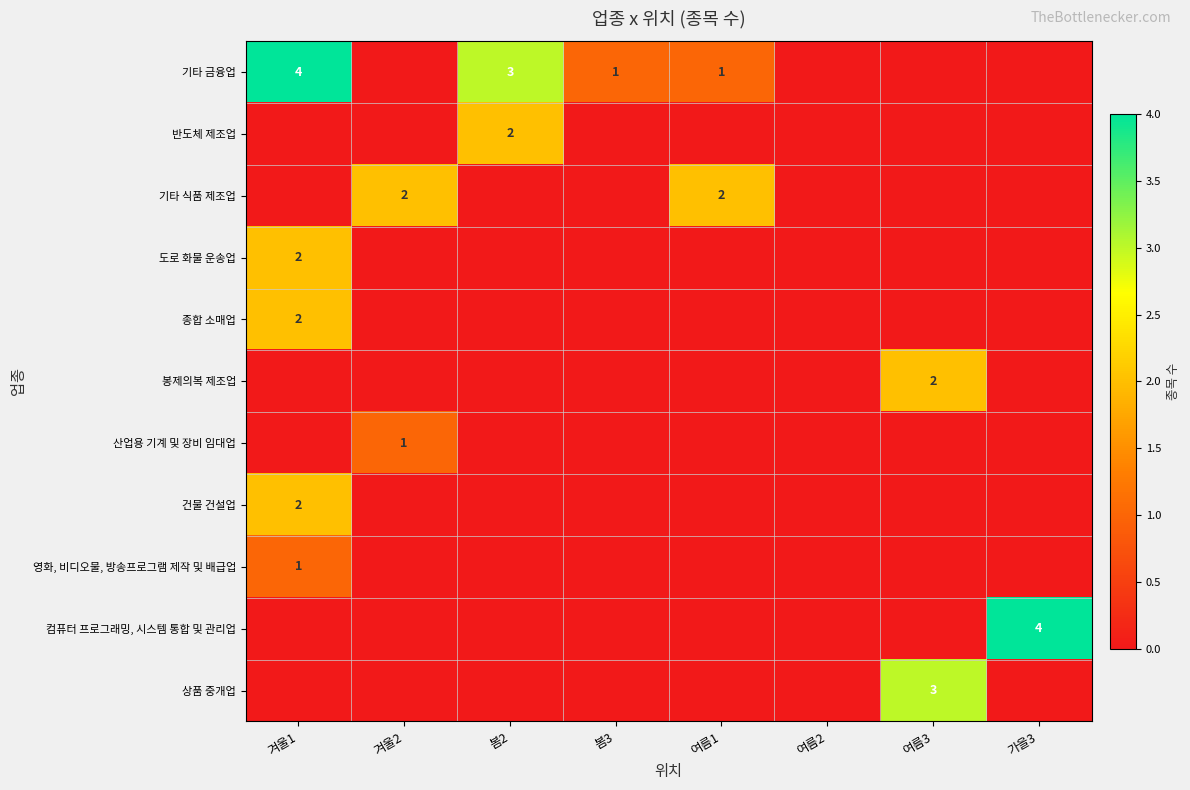

At which category does the chart reach its minimum across all series?

겨울2